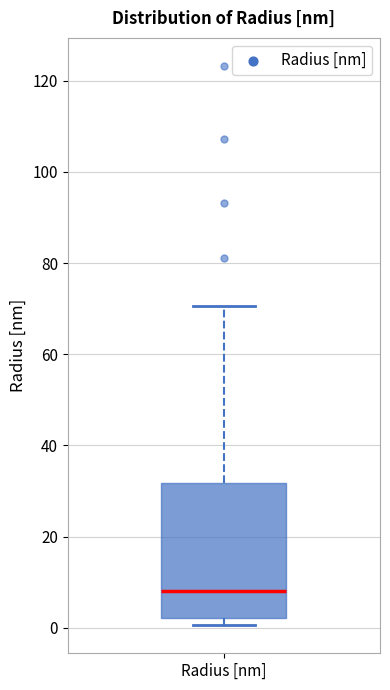

Transcribe this box plot: give where the median line is, the range the box spans, and where the two whiskers end, as read against the y-axis. The values are not printed on the chart, so give them approximately, as read against the axis.

median 8, box 2 to 32, whiskers 0 to 70